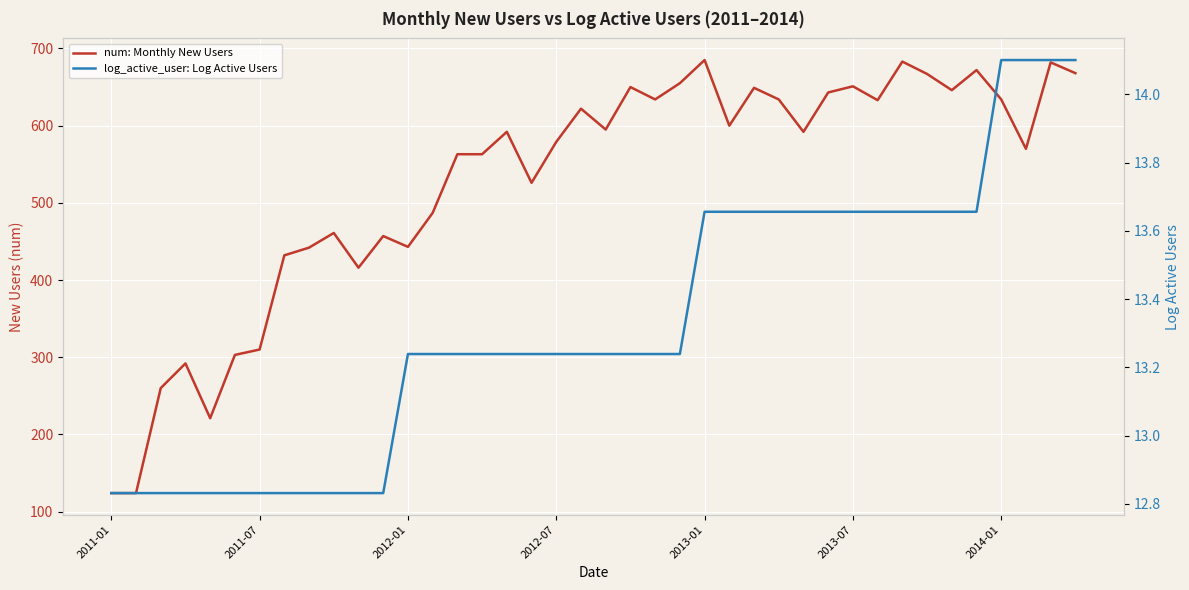

Rank the series by their maximum value, from highest to lowest.

num: Monthly New Users, log_active_user: Log Active Users